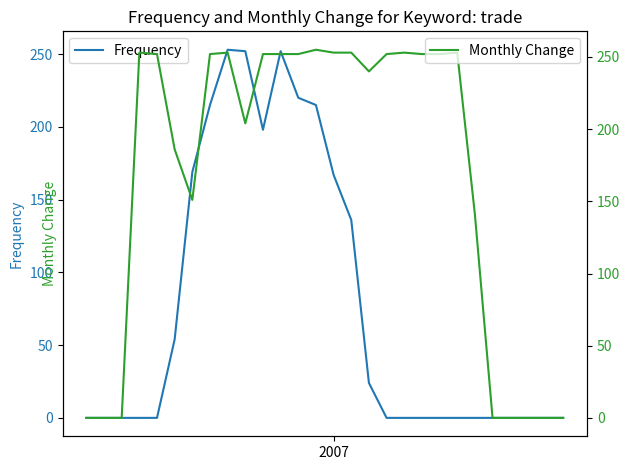

What is the greatest value displayed?

255